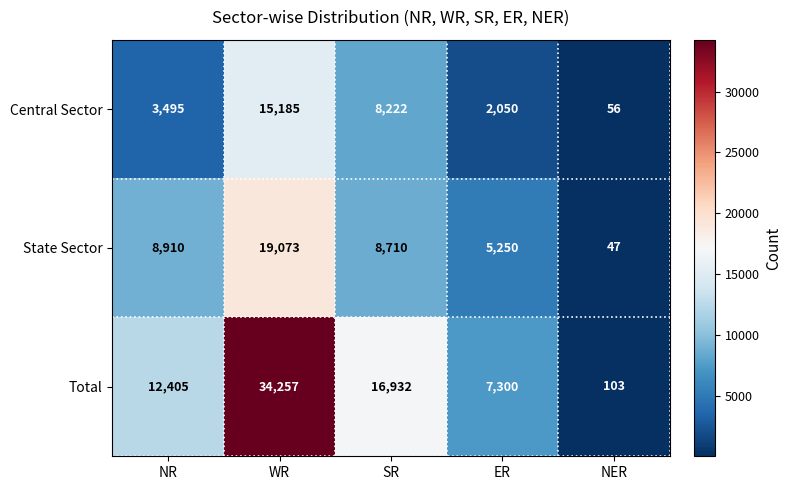

At how many categories does at least one series exceed 27136?

1